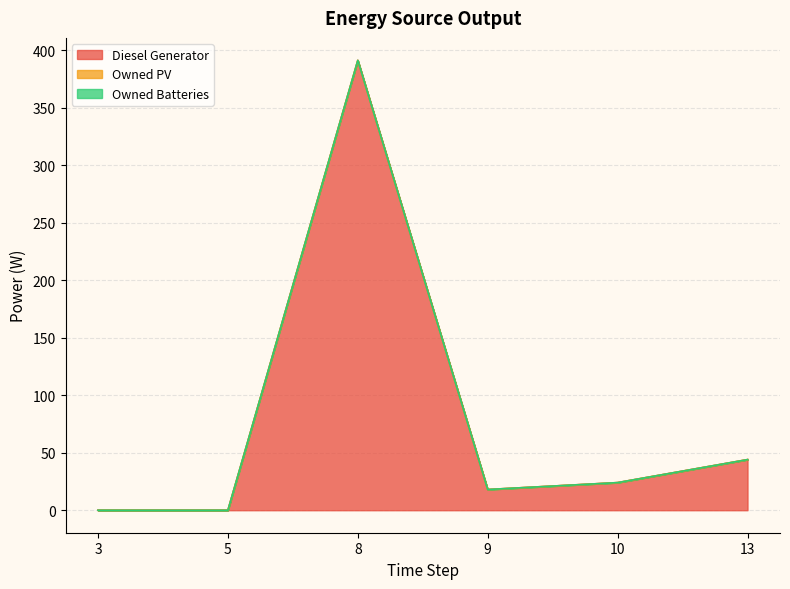

Does the chart have visible grid lines?

Yes